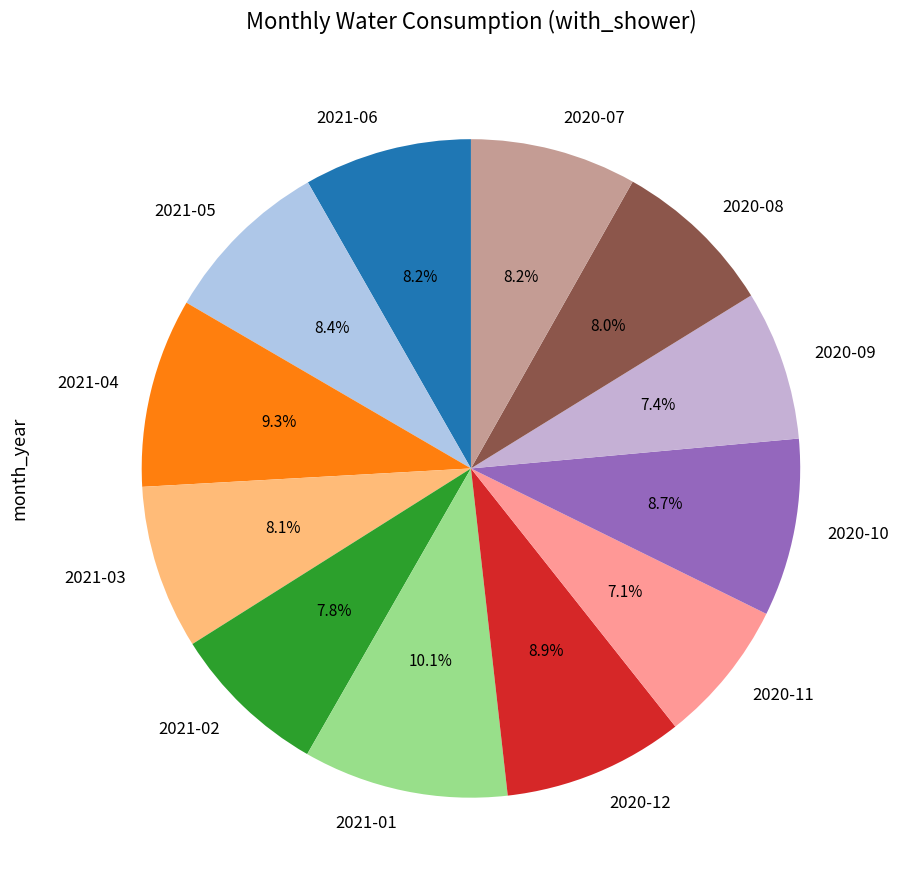

Which slice is the largest?

2021-01